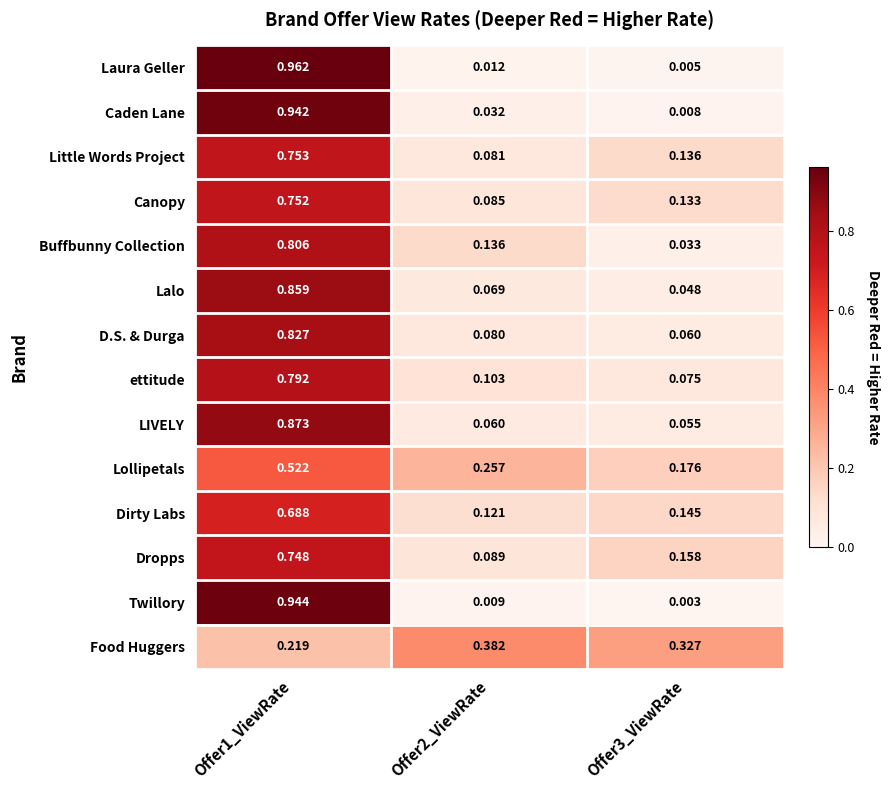

At which category does the chart reach its peak across all series?

Offer1_ViewRate